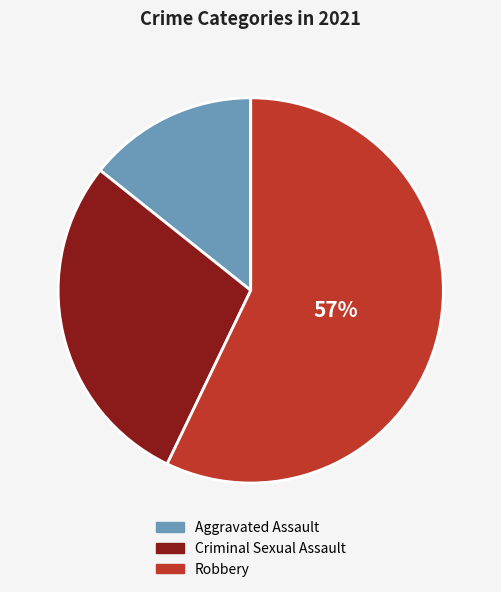

Is there a majority slice in this chart?

Yes